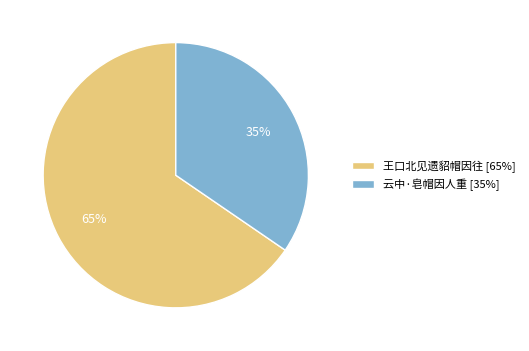

The 王口北见遗貂帽因往 slice represents 53% of the pie. True or false?

False